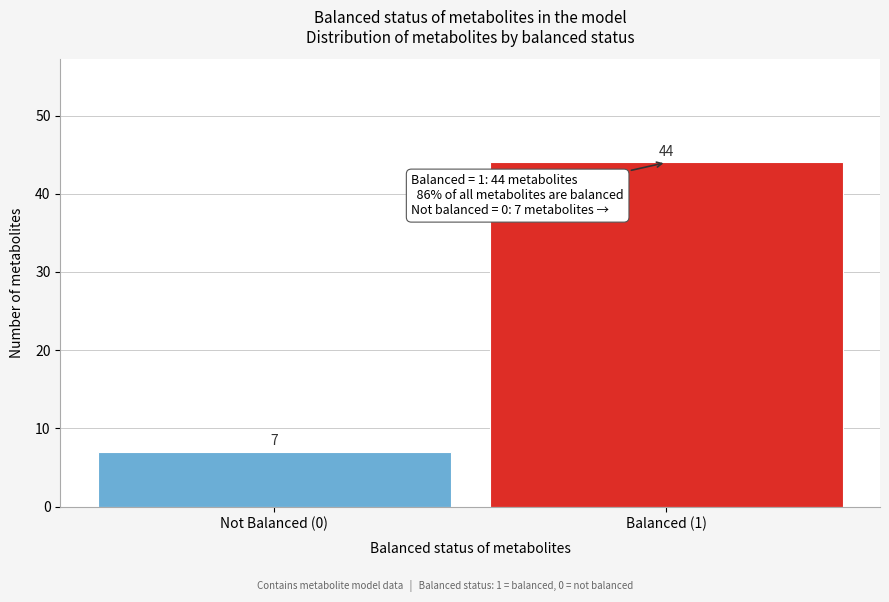

Reading left to right, extract all data points from this chart.

Not Balanced (0)=7	Balanced (1)=44